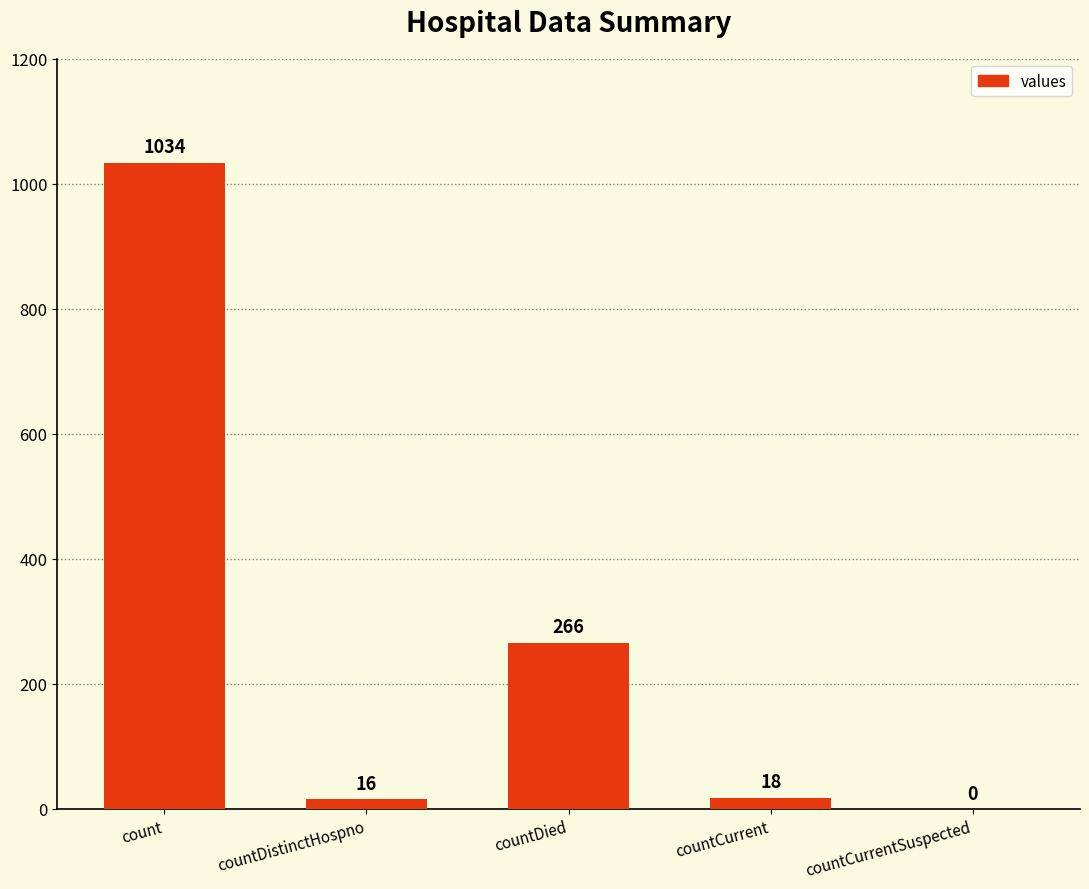

What is the sum of the values at count and countDistinctHospno?

1050